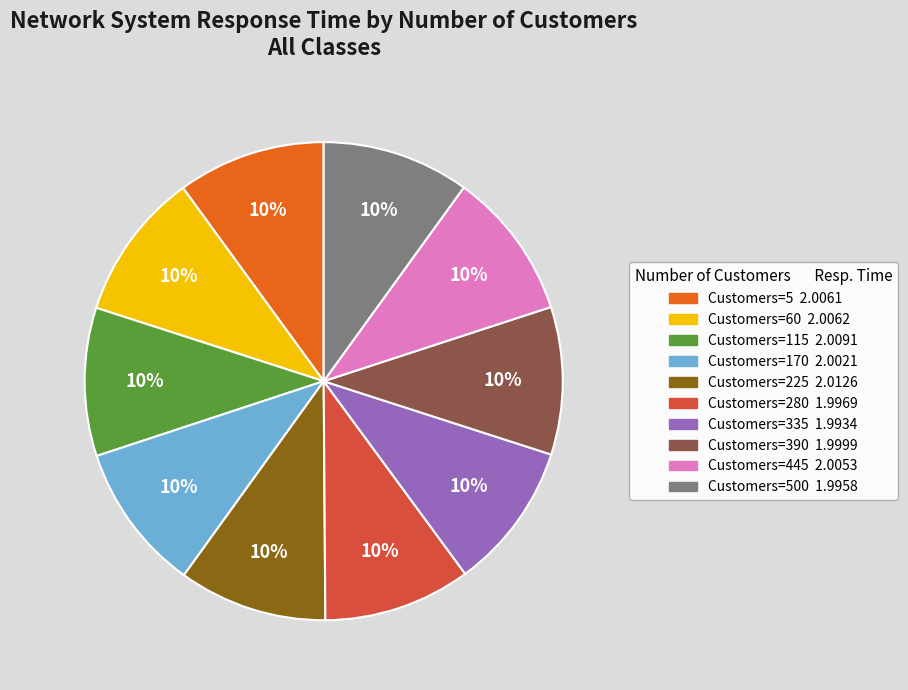

Does any single category account for the majority?

No